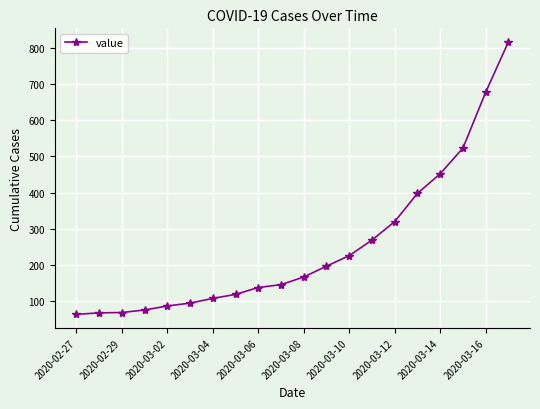

What is the value of the 17th point from the left?

452